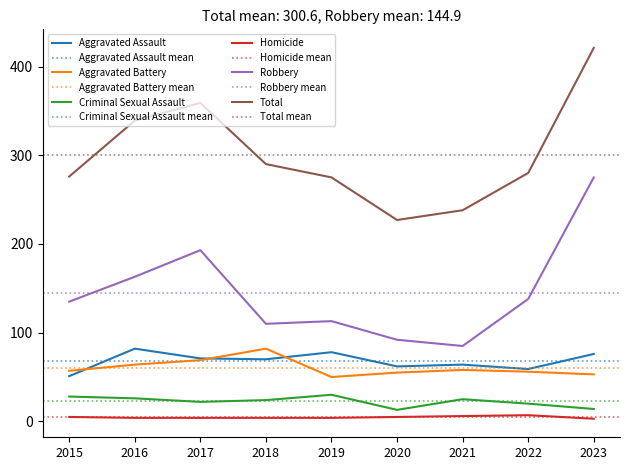

Reading left to right, extract all data points from this chart.

Aggravated Assault: 2015=51	2016=82	2017=71	2018=70	2019=78	2020=62	2021=64	2022=59	2023=76
Aggravated Battery: 2015=57	2016=64	2017=69	2018=82	2019=50	2020=55	2021=58	2022=56	2023=53
Criminal Sexual Assault: 2015=28	2016=26	2017=22	2018=24	2019=30	2020=13	2021=25	2022=20	2023=14
Homicide: 2015=5	2016=4	2017=4	2018=4	2019=4	2020=5	2021=6	2022=7	2023=3
Robbery: 2015=135	2016=163	2017=193	2018=110	2019=113	2020=92	2021=85	2022=138	2023=275
Total: 2015=276	2016=339	2017=359	2018=290	2019=275	2020=227	2021=238	2022=280	2023=421